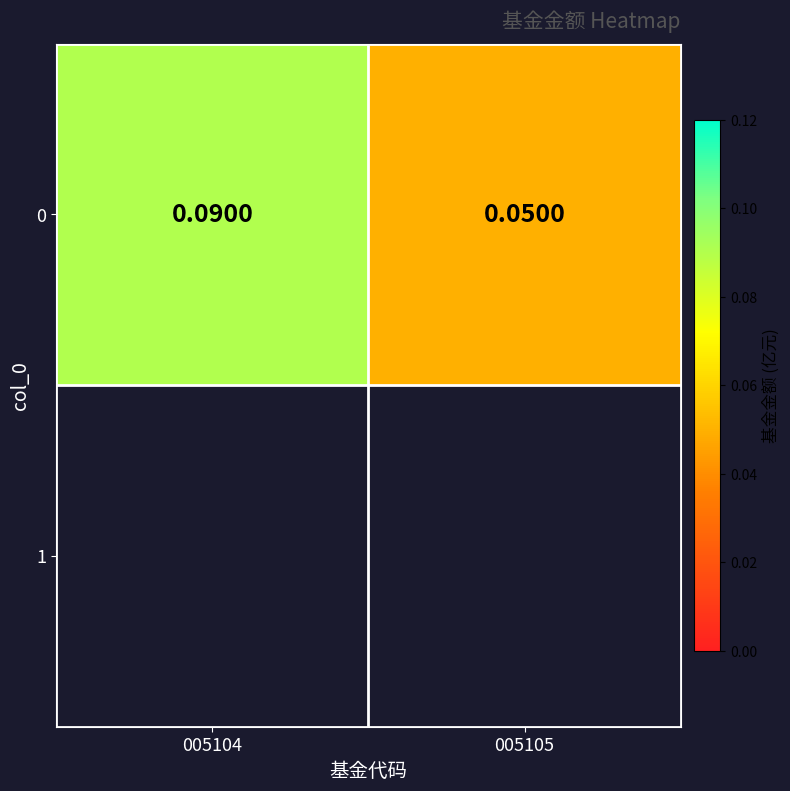

What is the average value?

0.1